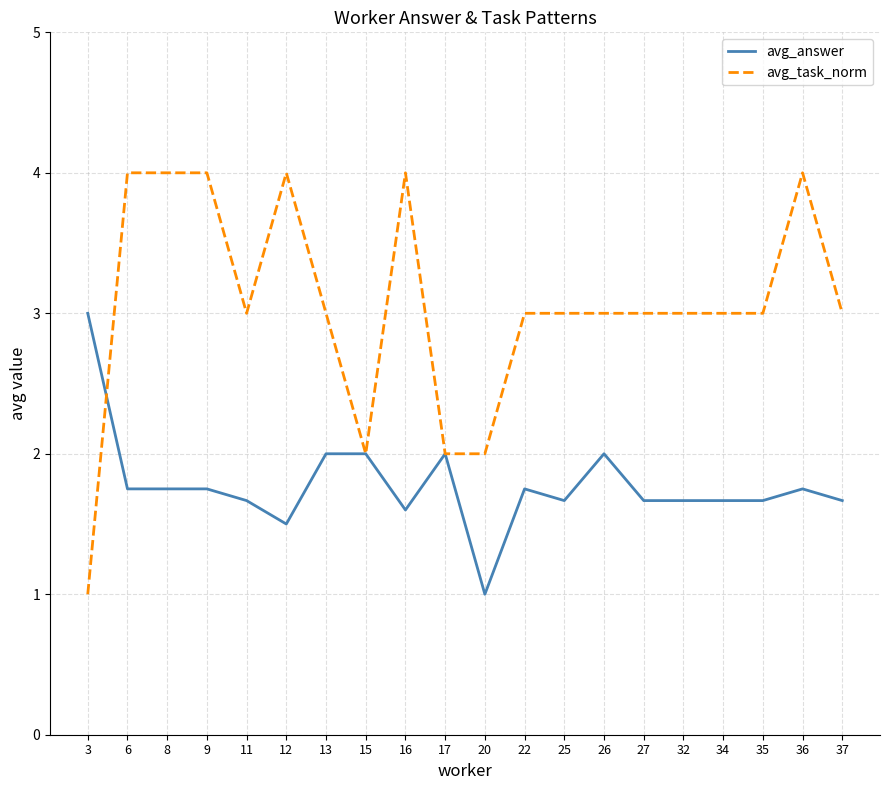

What is the sum of all avg_task_norm values?

61.0